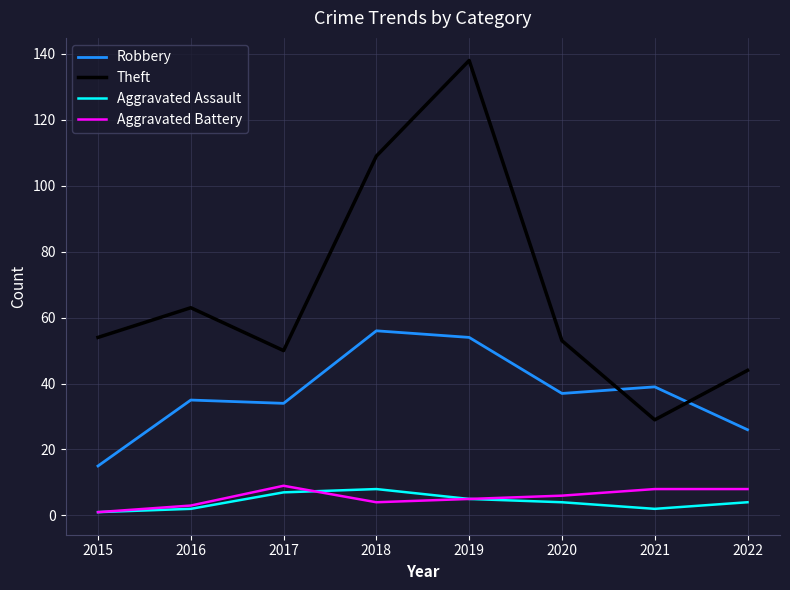

What value does the Theft series have at 2018?

109